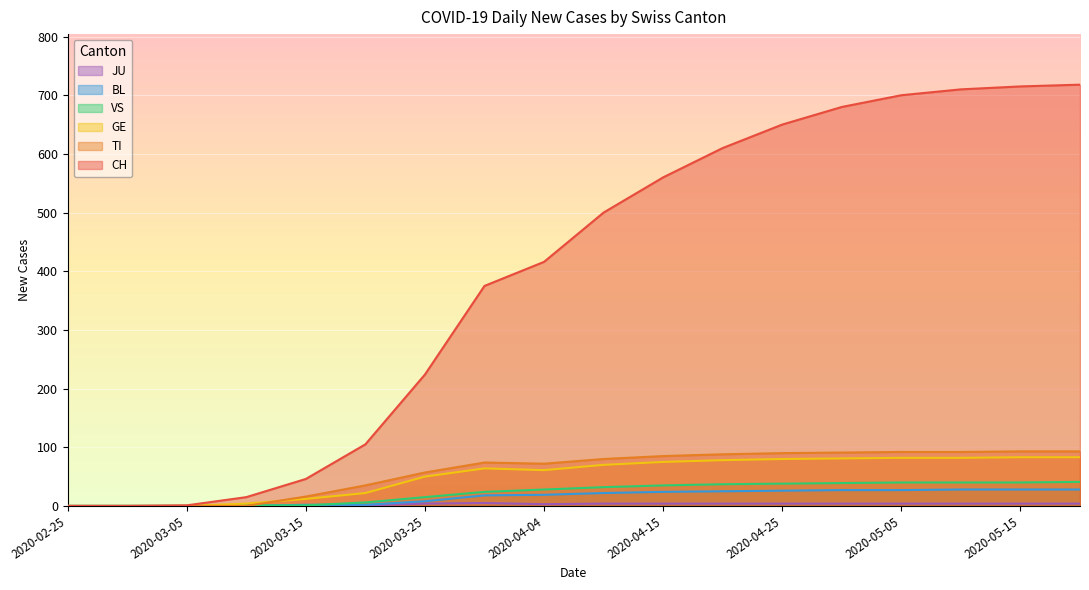

What is the sum of the VS values at 2020-03-15 and 2020-02-25?

1